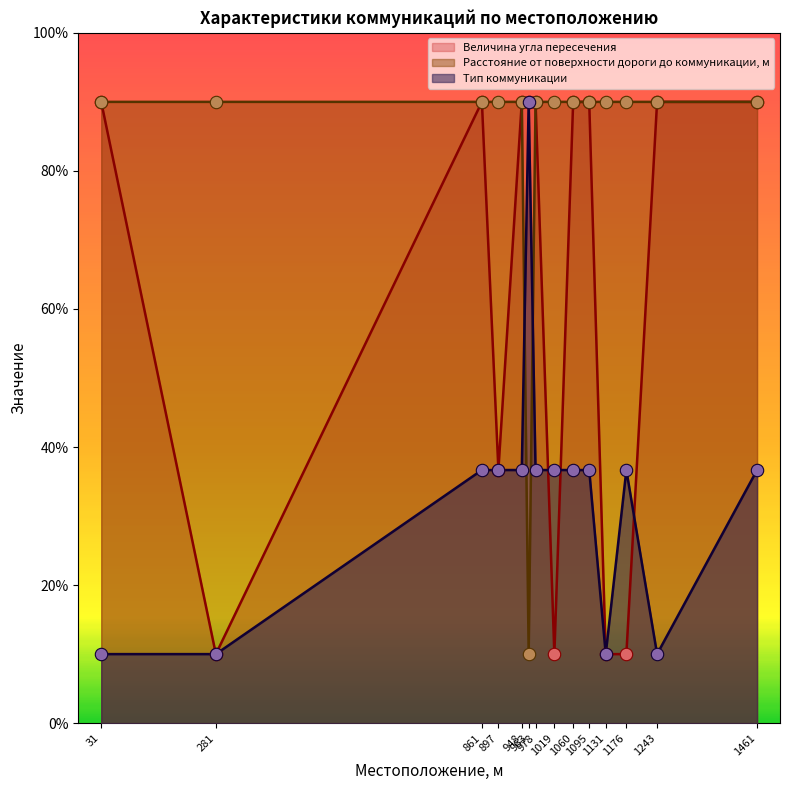

Is the value of Величина угла пересечения at 978 greater than the value of Расстояние от поверхности дороги до коммуникации, м at 1019?

No